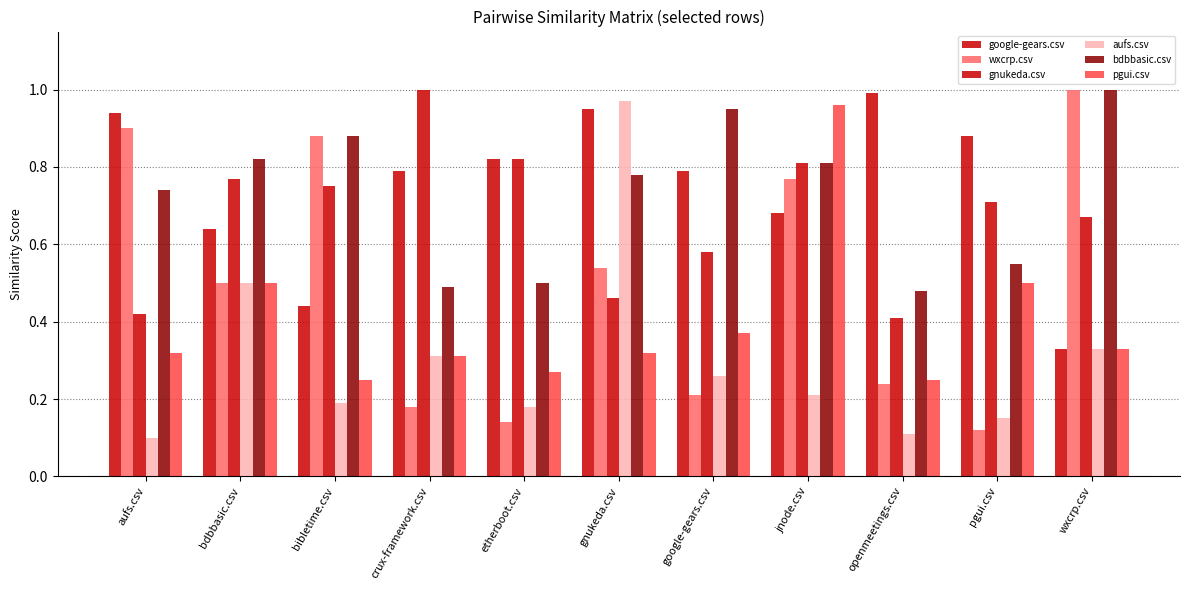

Where is wxcrp.csv nearest to the value 0?

pgui.csv